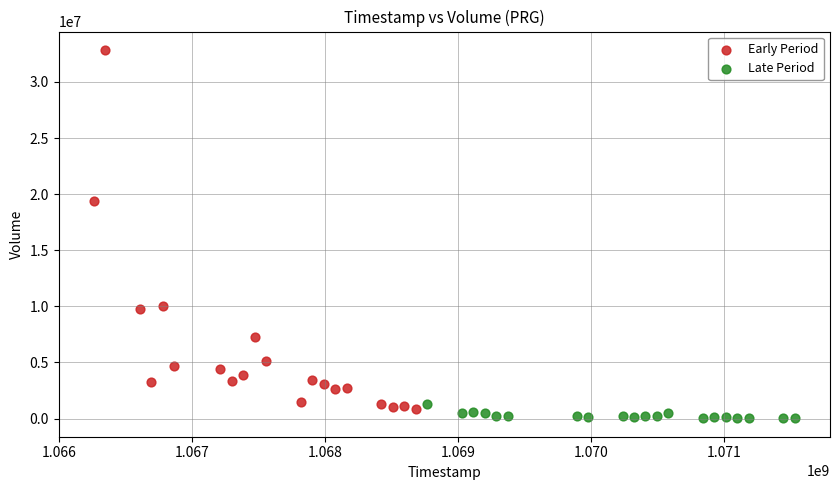

What are all the series names shown in the legend?

Early Period, Late Period